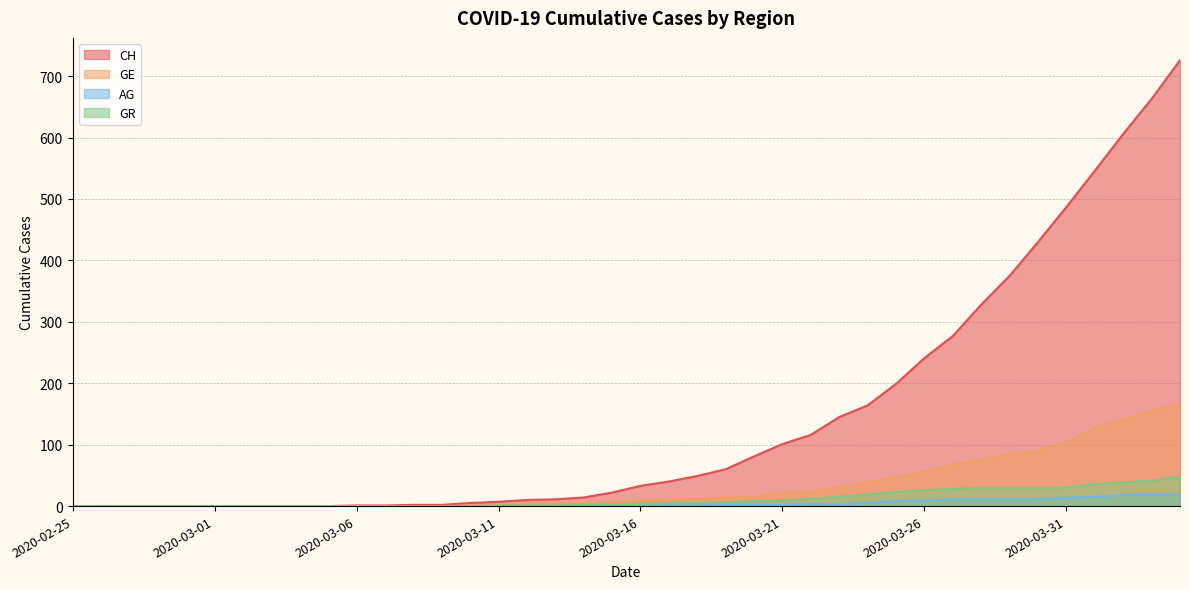

At which category does the chart reach its peak across all series?

2020-04-04